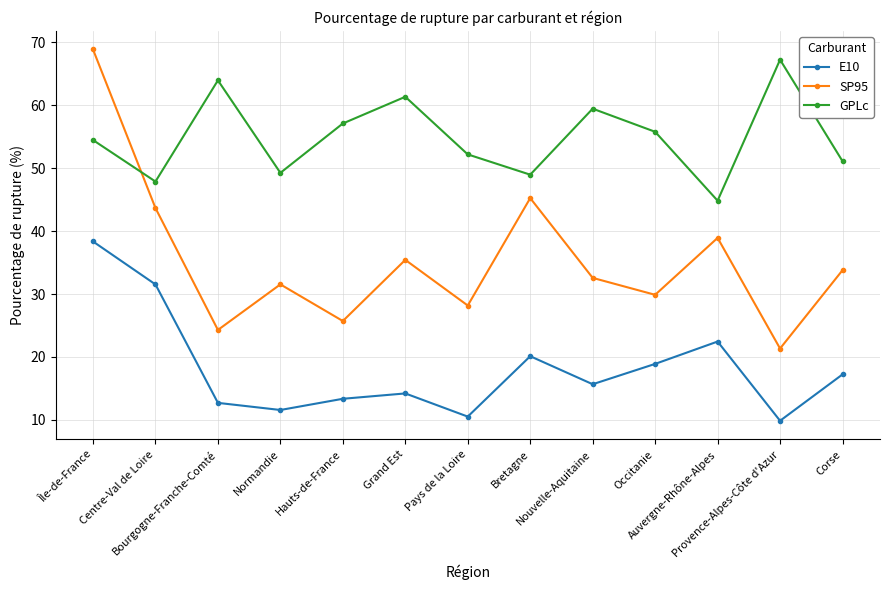

The E10 series shows 42.2 at Centre-Val de Loire. True or false?

False